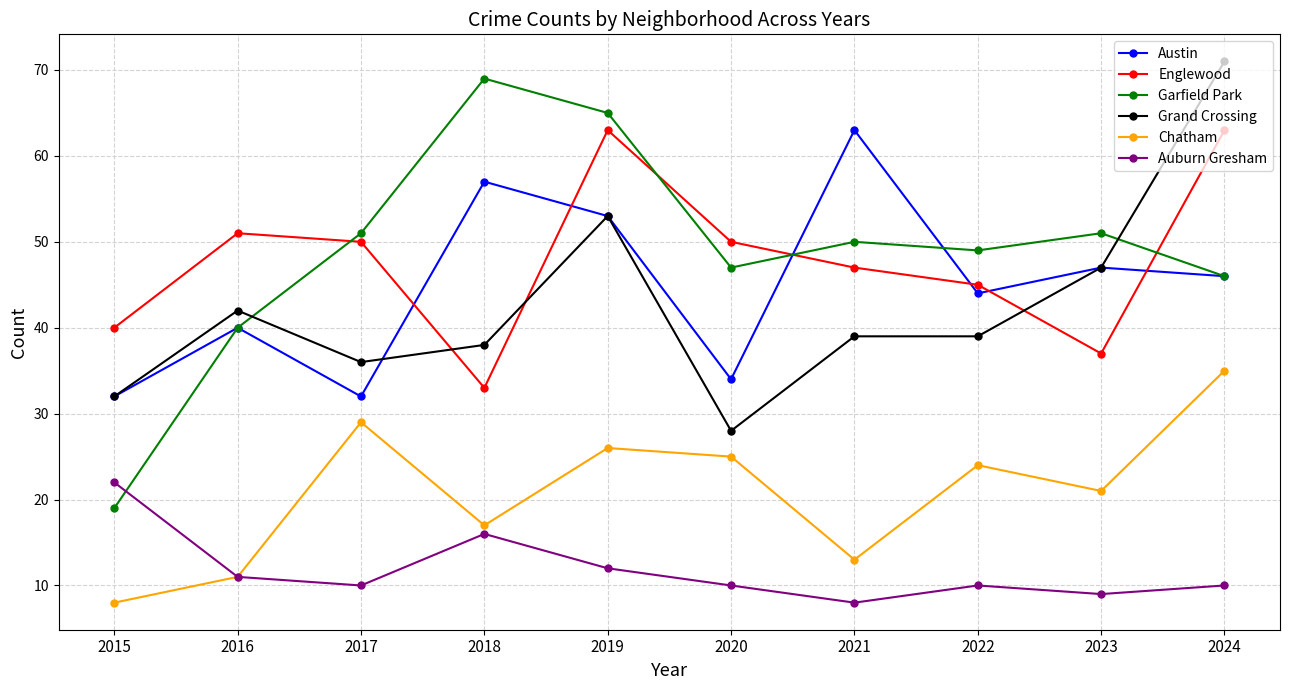

What is the sum of all Austin values?

448